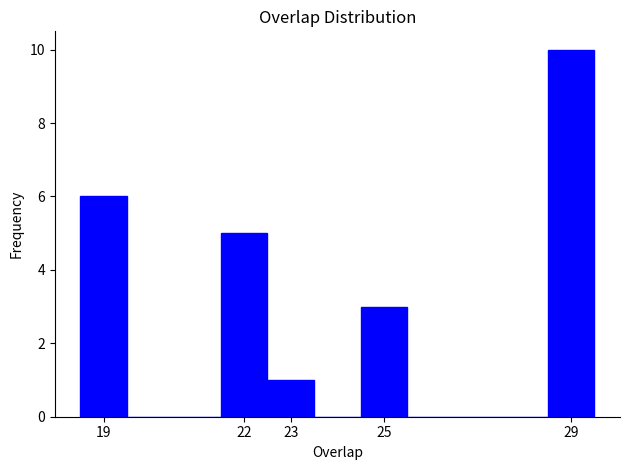

Reading left to right, list every bar in this chart as the range it spans on the x-axis followed by its height. The values are not printed on the chart, so give them approximately, as read against the axis.

18.5 to 19.5: 6
19.5 to 20.5: 0
20.5 to 21.5: 0
21.5 to 22.5: 5
22.5 to 23.5: 1
23.5 to 24.5: 0
24.5 to 25.5: 3
25.5 to 26.5: 0
26.5 to 27.5: 0
27.5 to 28.5: 0
28.5 to 29.5: 10